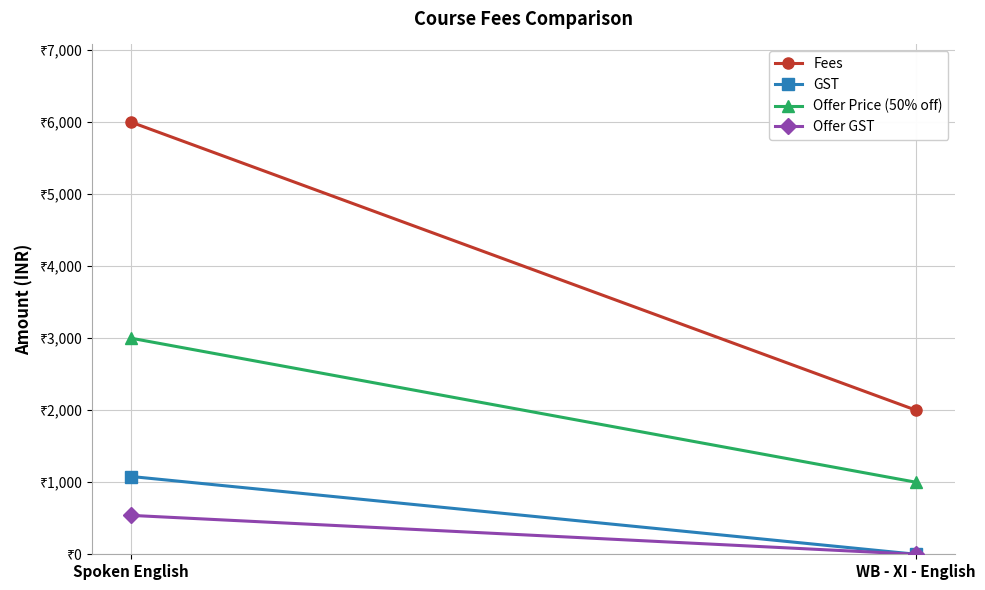

At Spoken English, list the series in order from largest to smallest.

Fees, Offer Price (50% off), GST, Offer GST